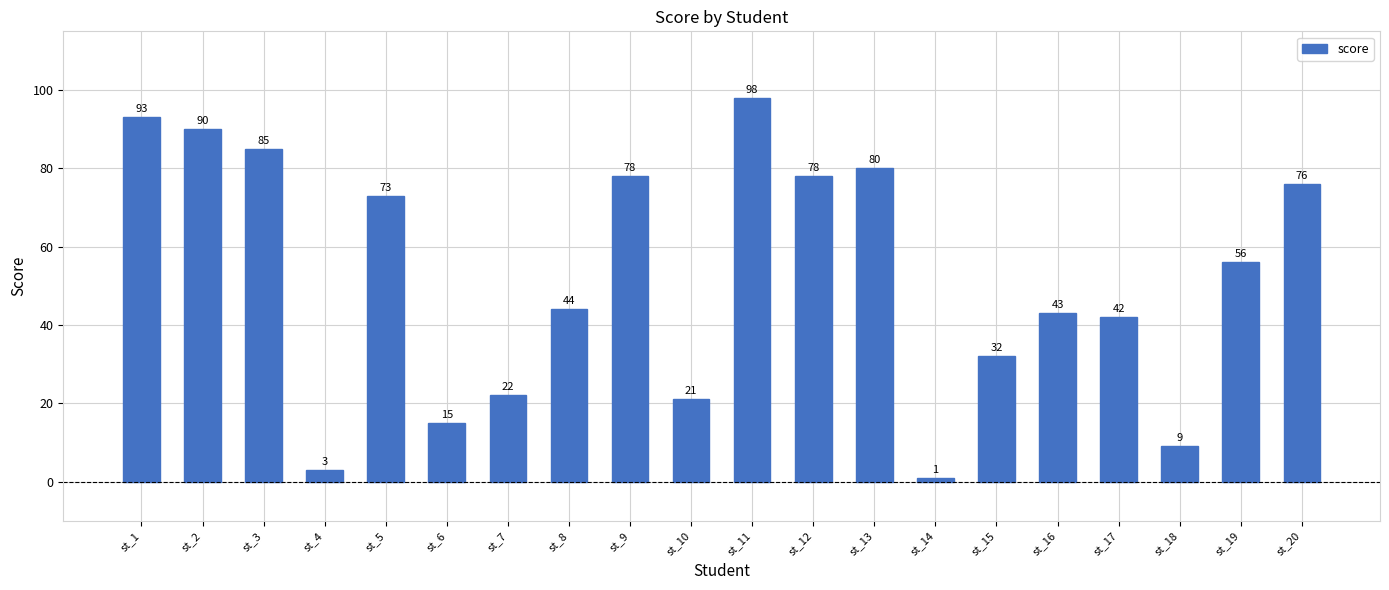

Reading left to right, extract all data points from this chart.

st_1=93	st_2=90	st_3=85	st_4=3	st_5=73	st_6=15	st_7=22	st_8=44	st_9=78	st_10=21	st_11=98	st_12=78	st_13=80	st_14=1	st_15=32	st_16=43	st_17=42	st_18=9	st_19=56	st_20=76